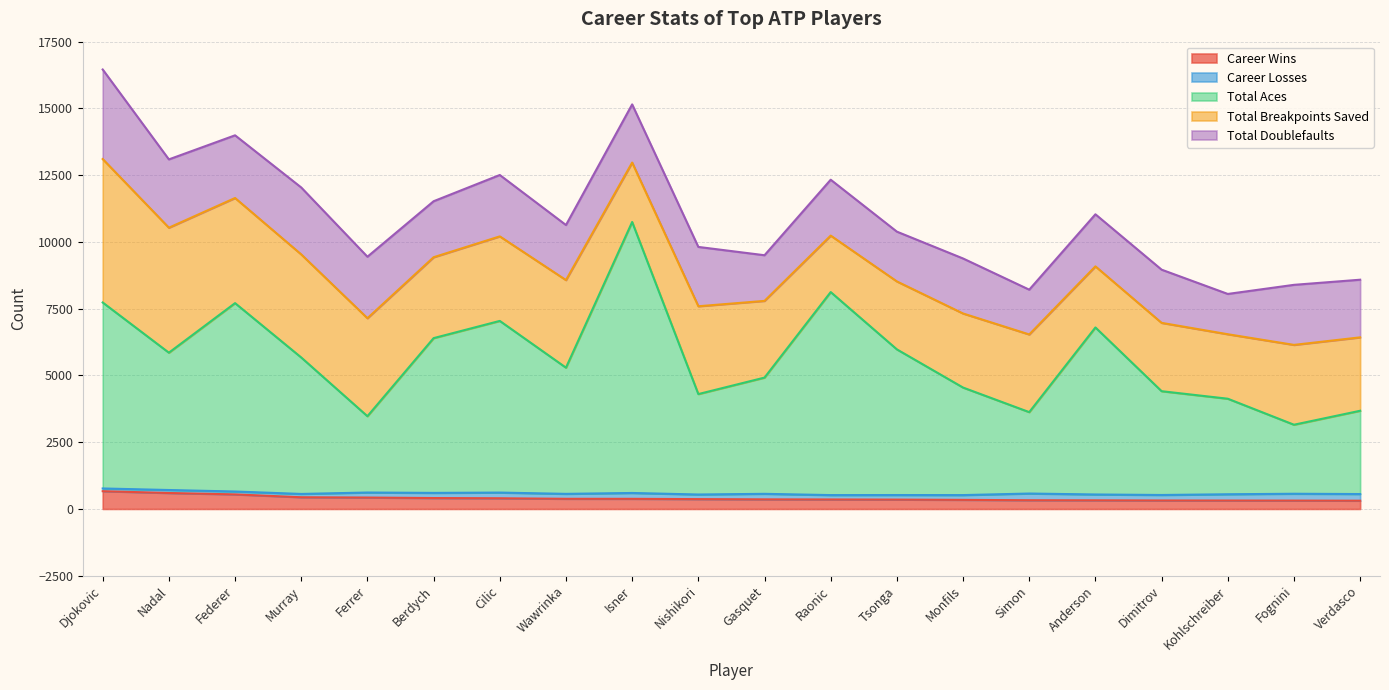

What is the maximum value for career_wins?

665